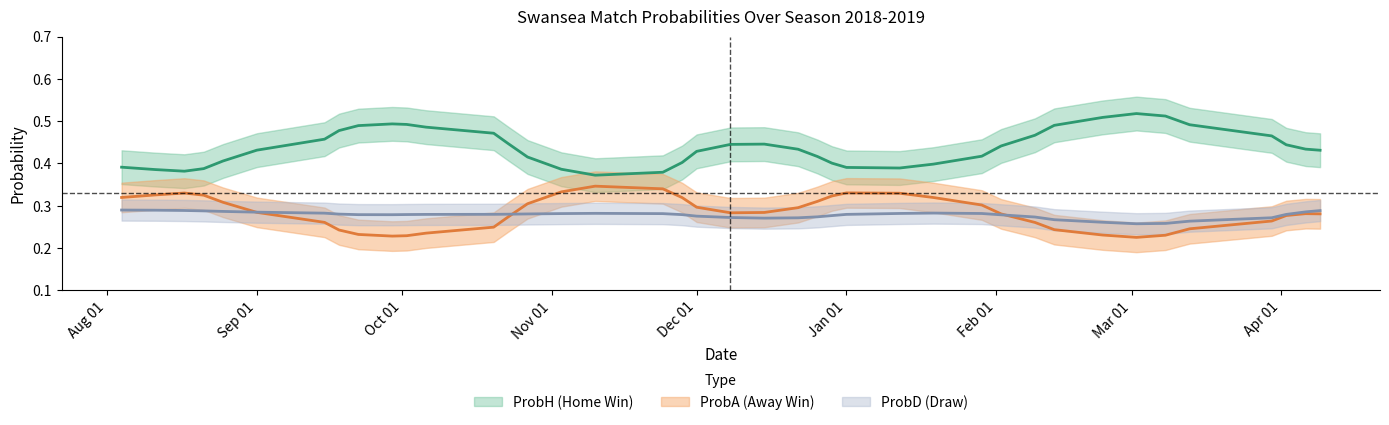

Is it true that ProbA equals 0.2 at 35?

True